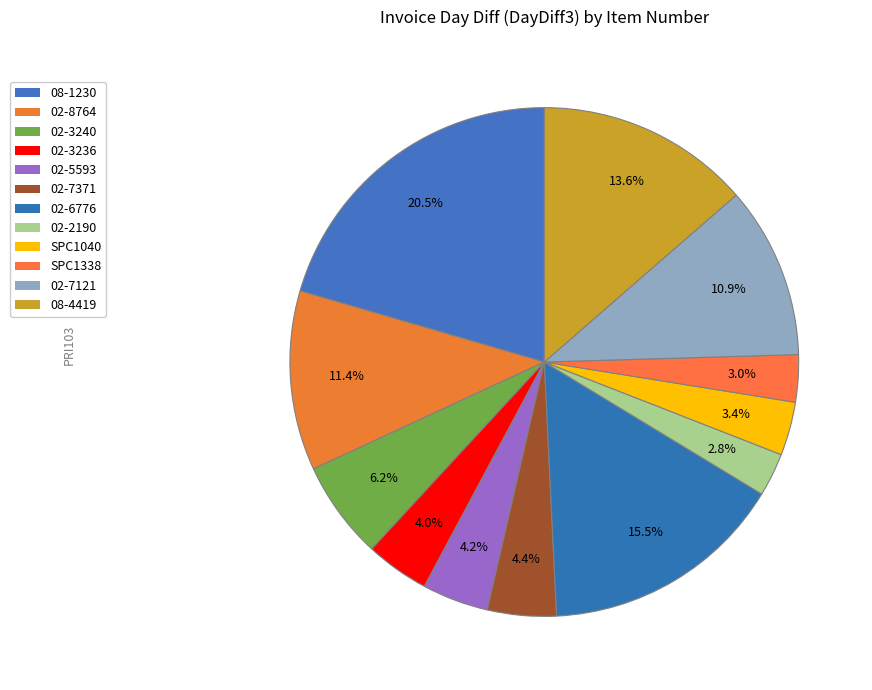

What portion of the pie excludes 02-7121?

89.1%